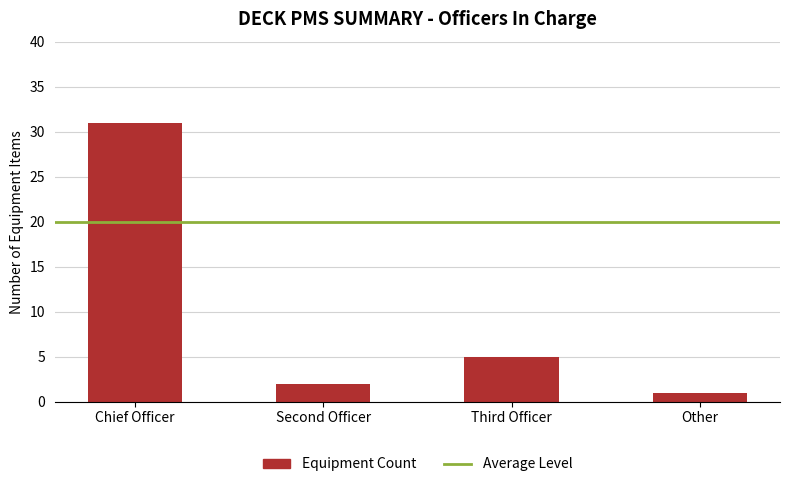

Rank the categories by value from highest to lowest.

Chief Officer, Third Officer, Second Officer, Other